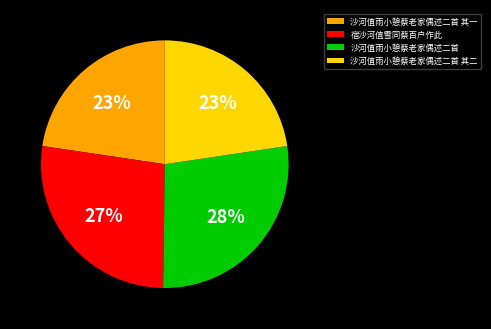

Count the number of slices in the pie.

4